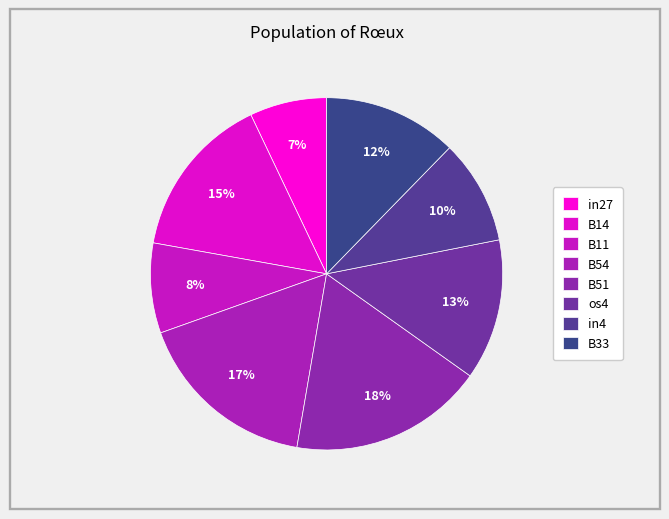

How many slices are in this pie chart?

8